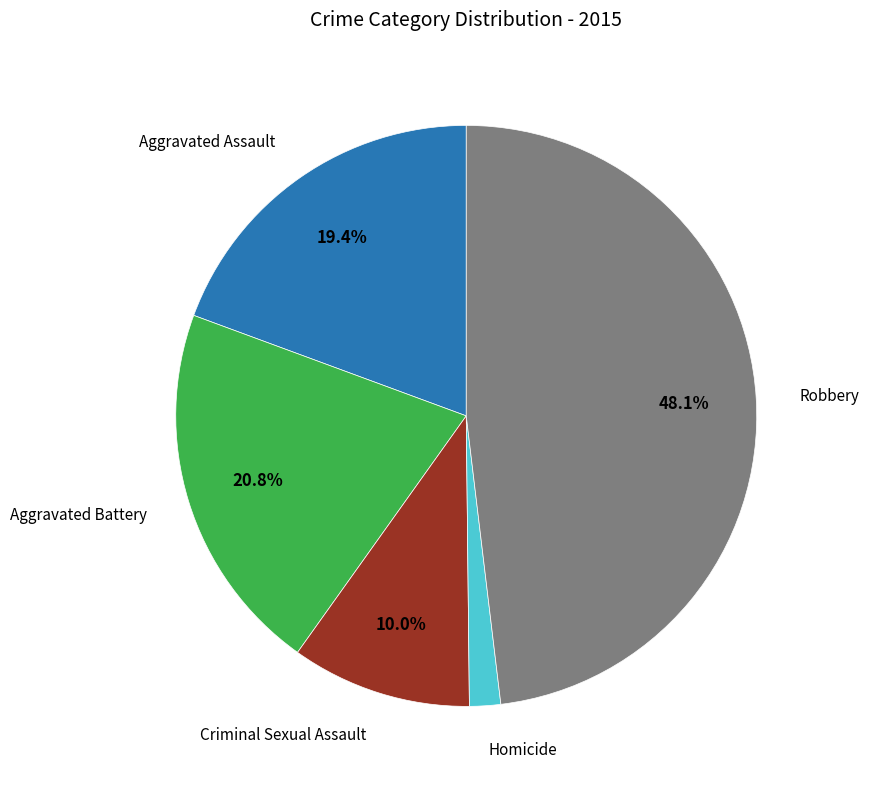

Is there any slice that represents more than half of the pie?

No